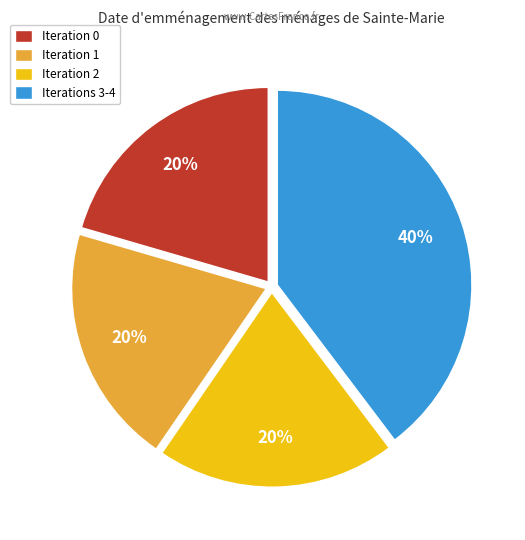

Is it true that Iteration 1 is 20% of the pie?

True